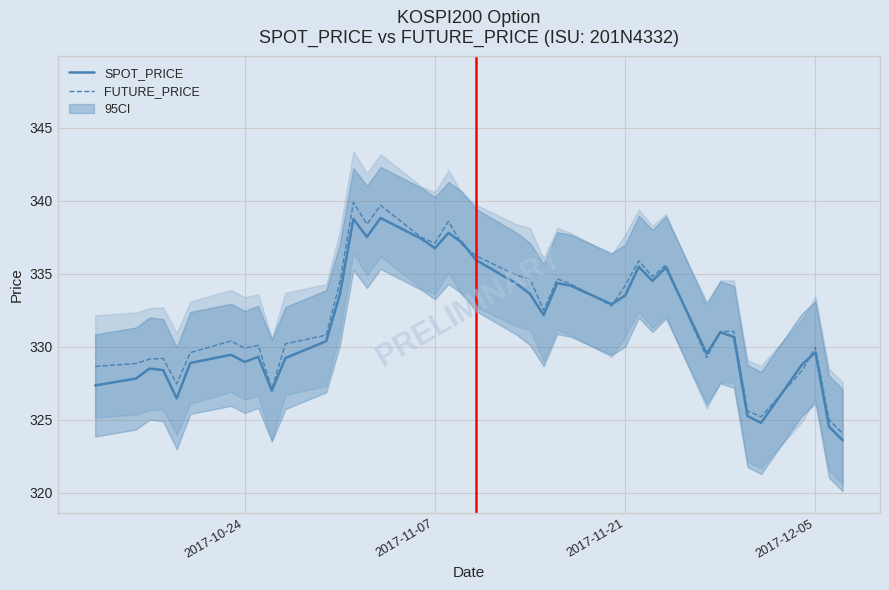

The FUTURE_PRICE series shows 232.5 at 2017-11-13. True or false?

False